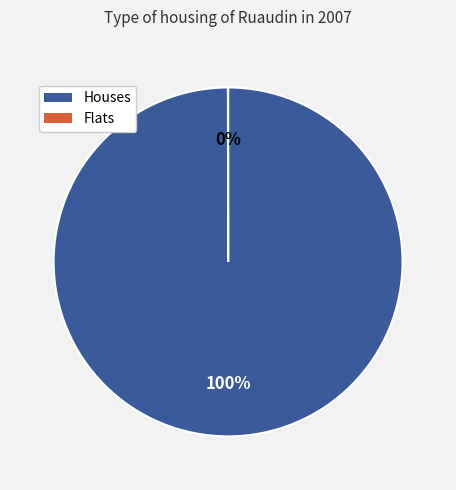

To the nearest percent, what is the average slice percentage?

50%